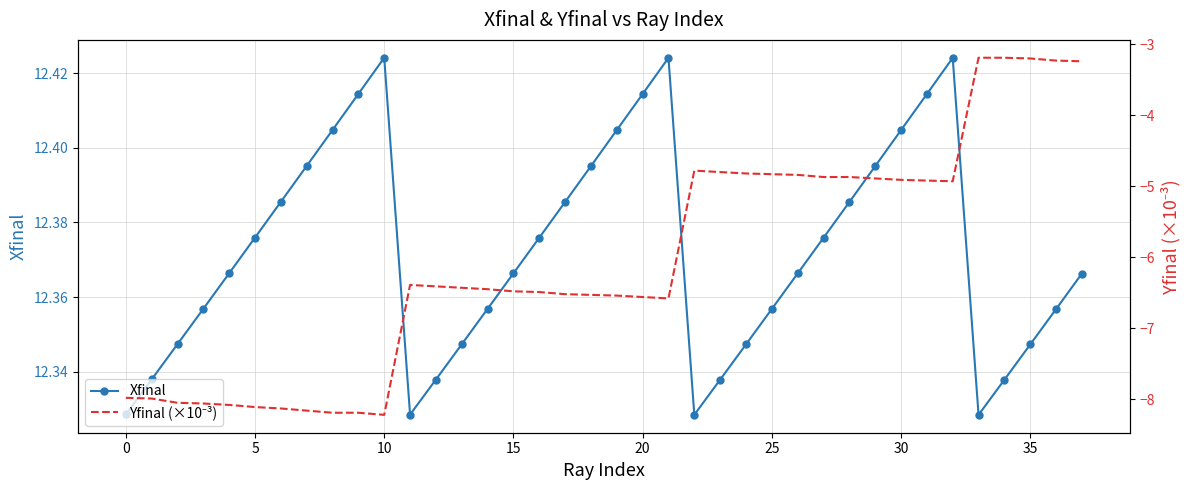

In Xfinal, how many points are lower than both neighbors (excluding endpoints)?

3